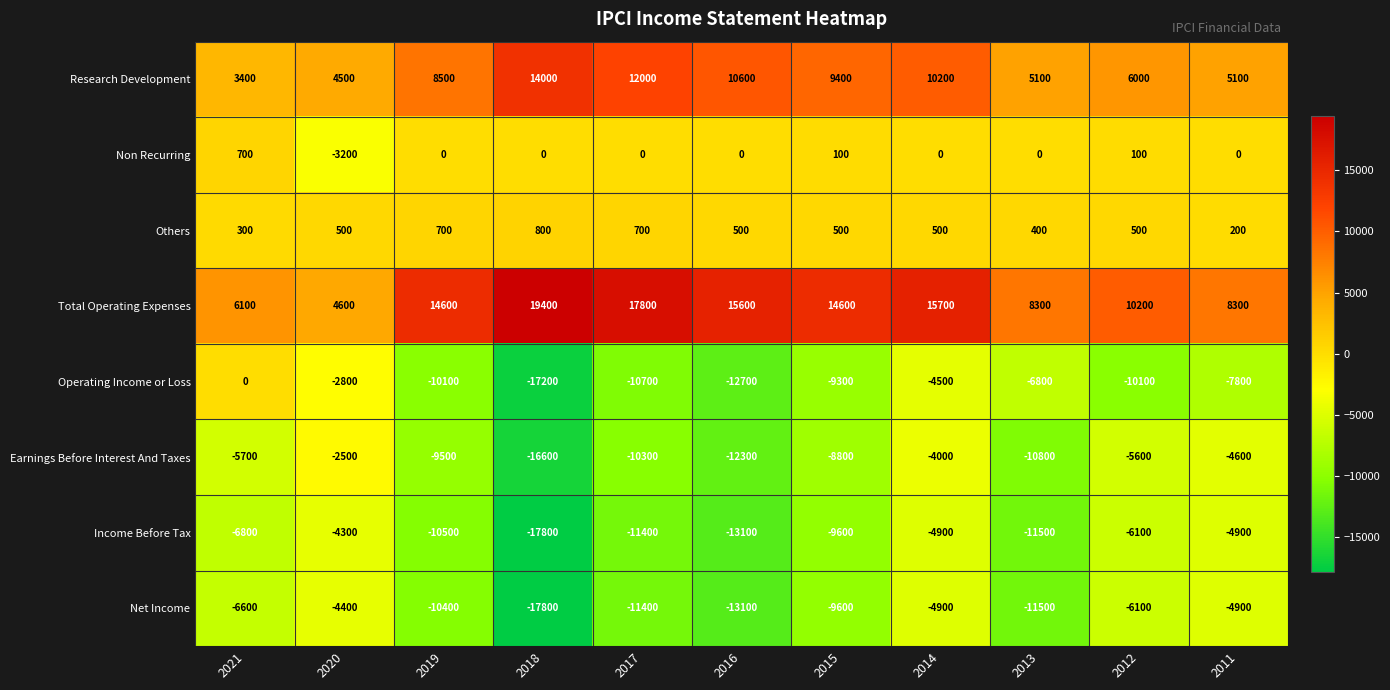

At which category does the chart reach its peak across all series?

2018